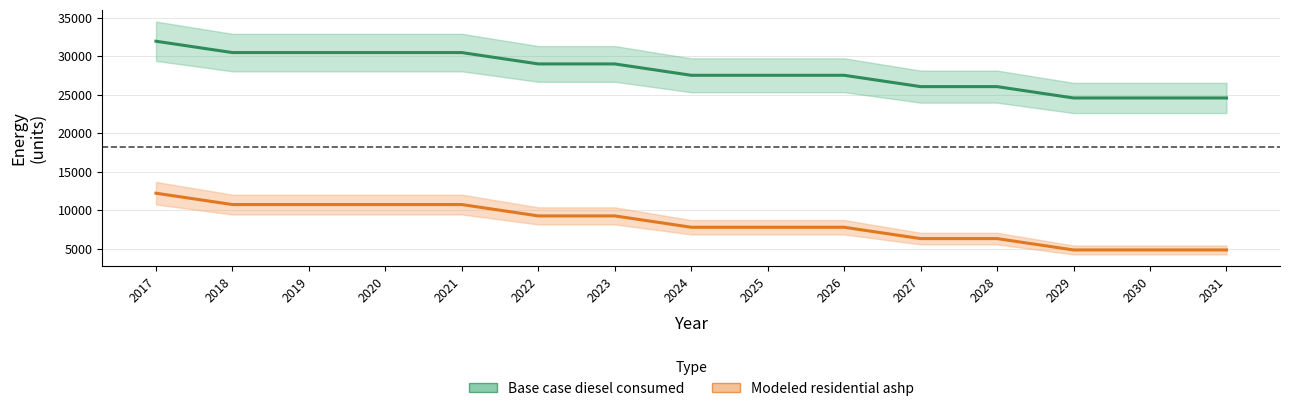

What is the sum of the Base case diesel consumed values at 2024 and 2025?

55016.1